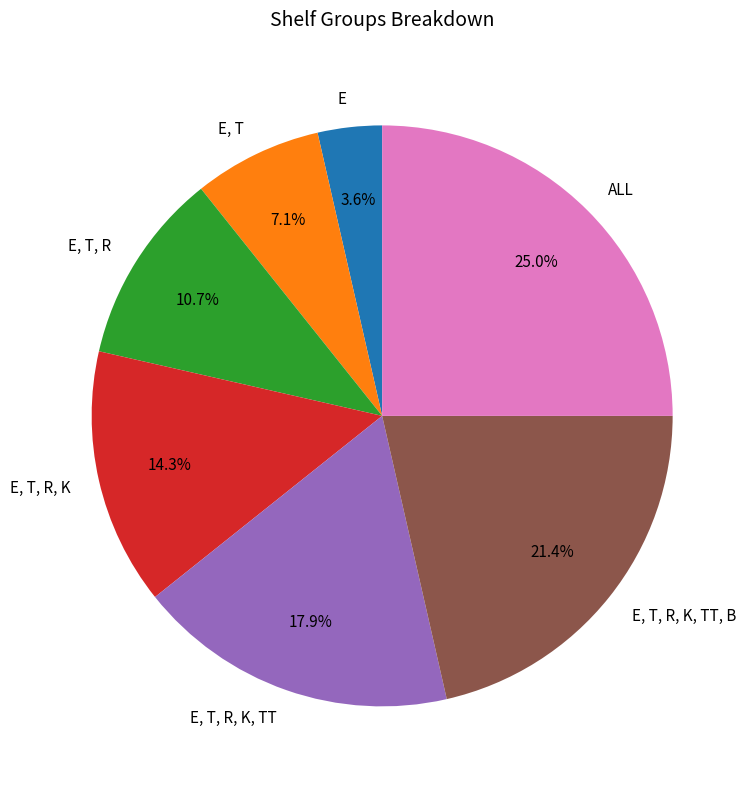

Is it true that E, T, R, K, TT, B is 27% of the pie?

False